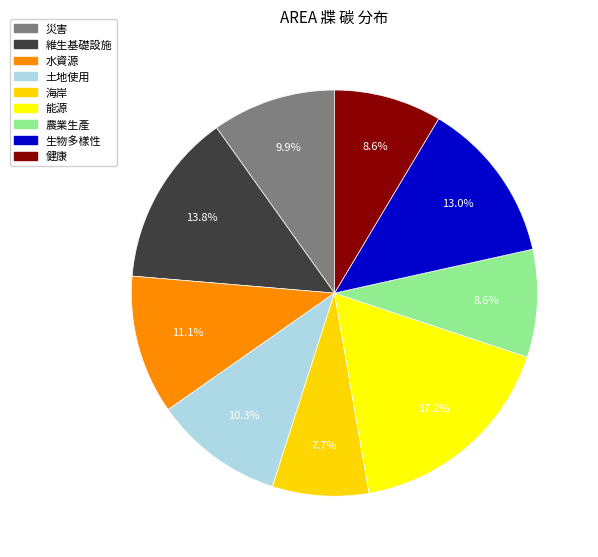

Count the number of slices in the pie.

9